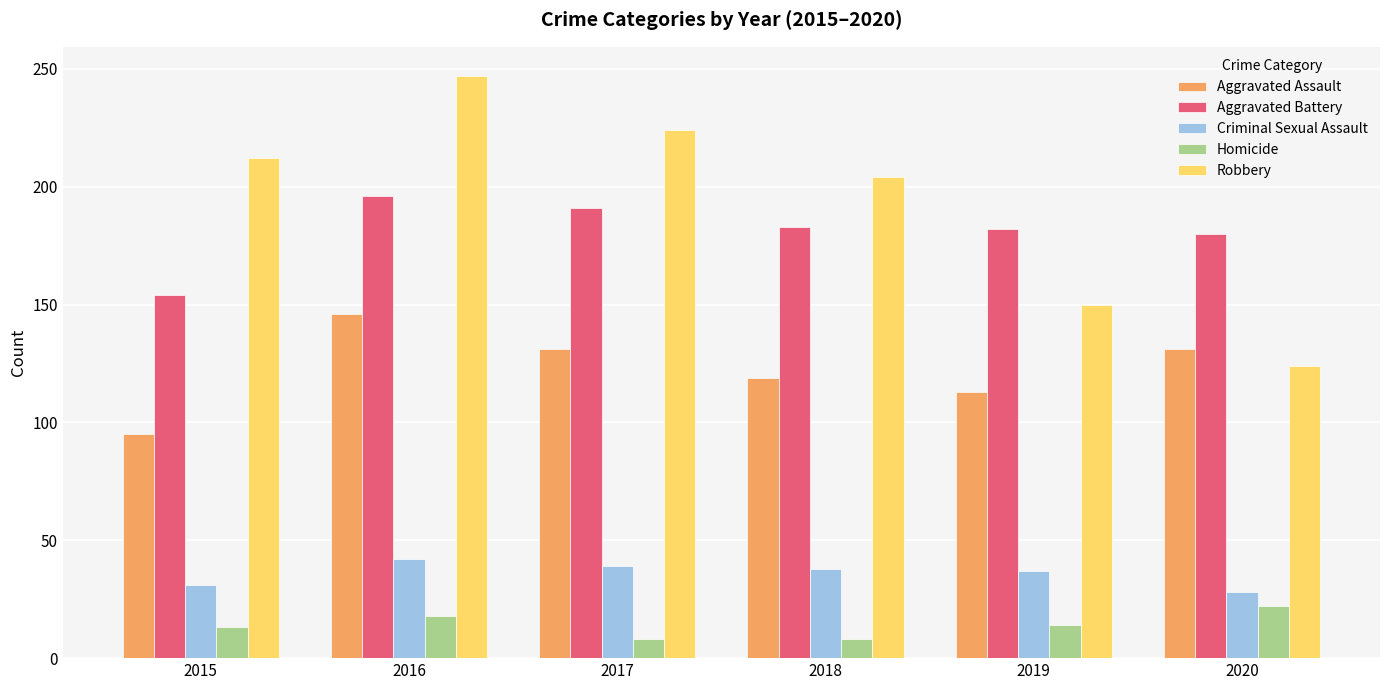

What is the smallest value displayed?

8